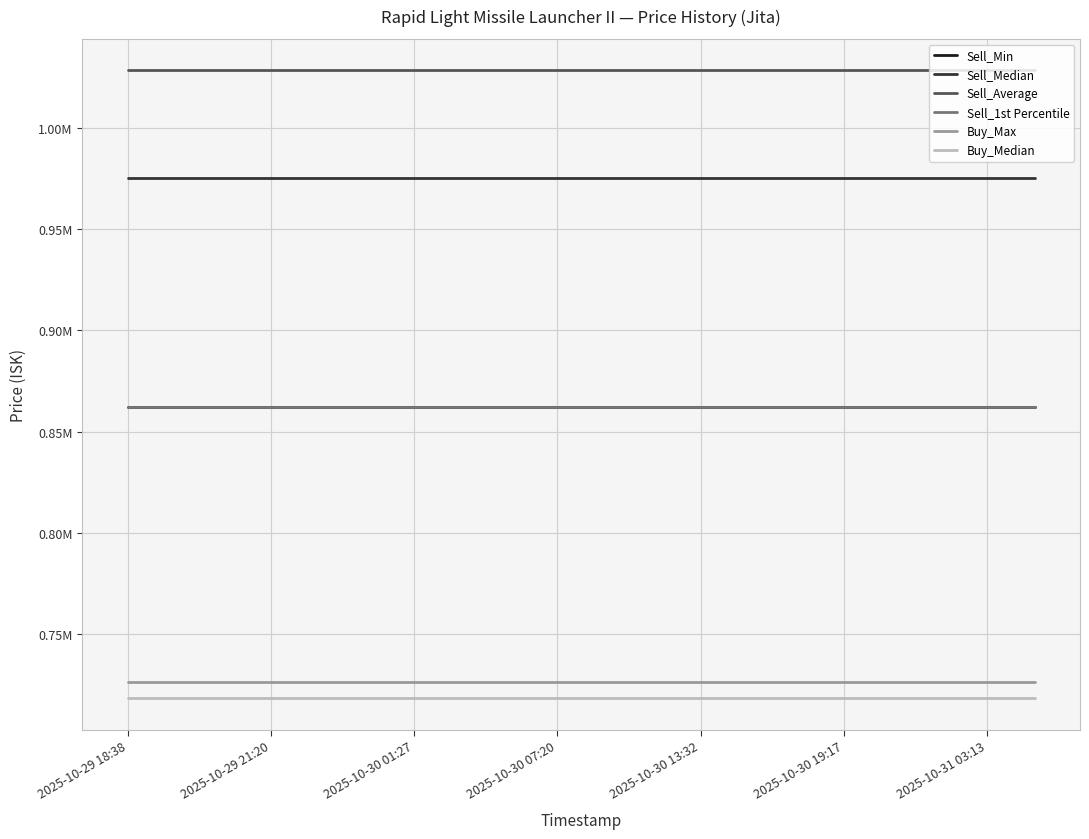

What are all the series names shown in the legend?

Sell_Min, Sell_Median, Sell_Average, Sell_1st Percentile, Buy_Max, Buy_Median